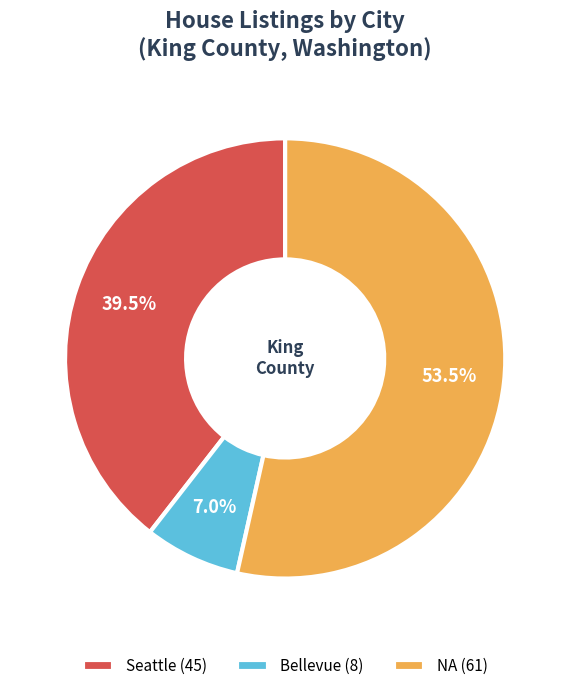

What is the ratio of the value at NA (61) to the value at Bellevue (8)?

7.6